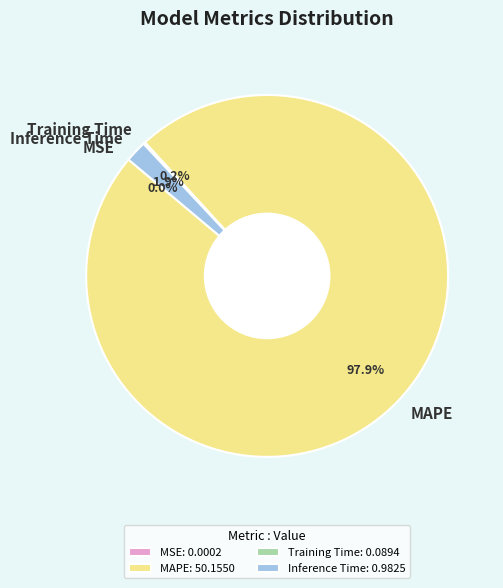

Combined, do MAPE and Inference Time account for over 50%?

Yes